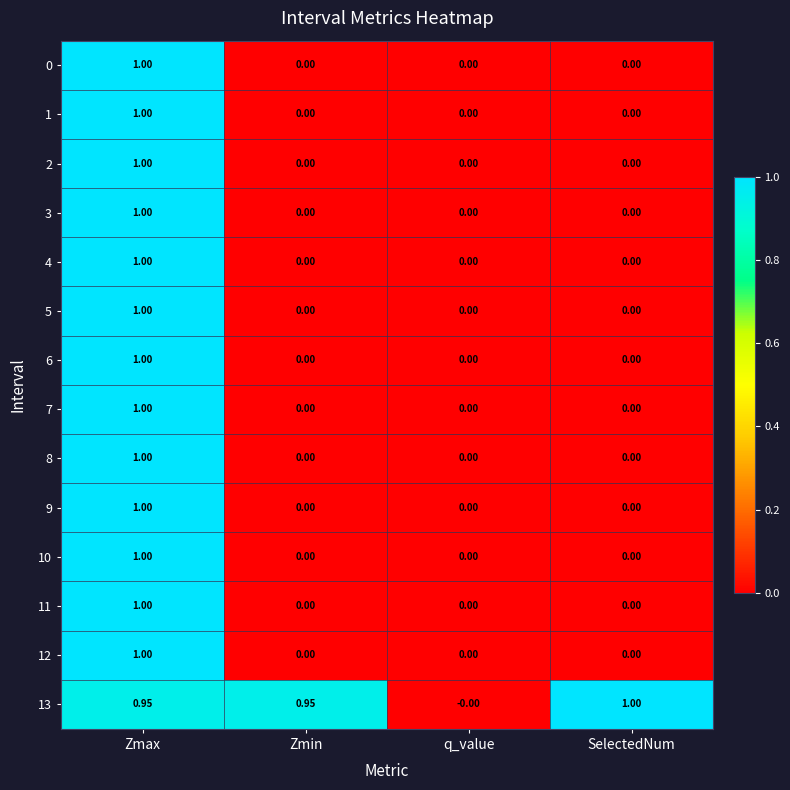

At which category is the sum across all series the highest?

Zmax